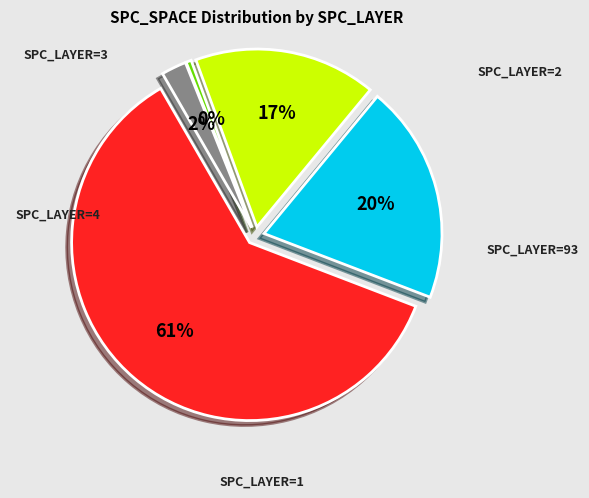

What is the change in value from 3 to 4?

+276